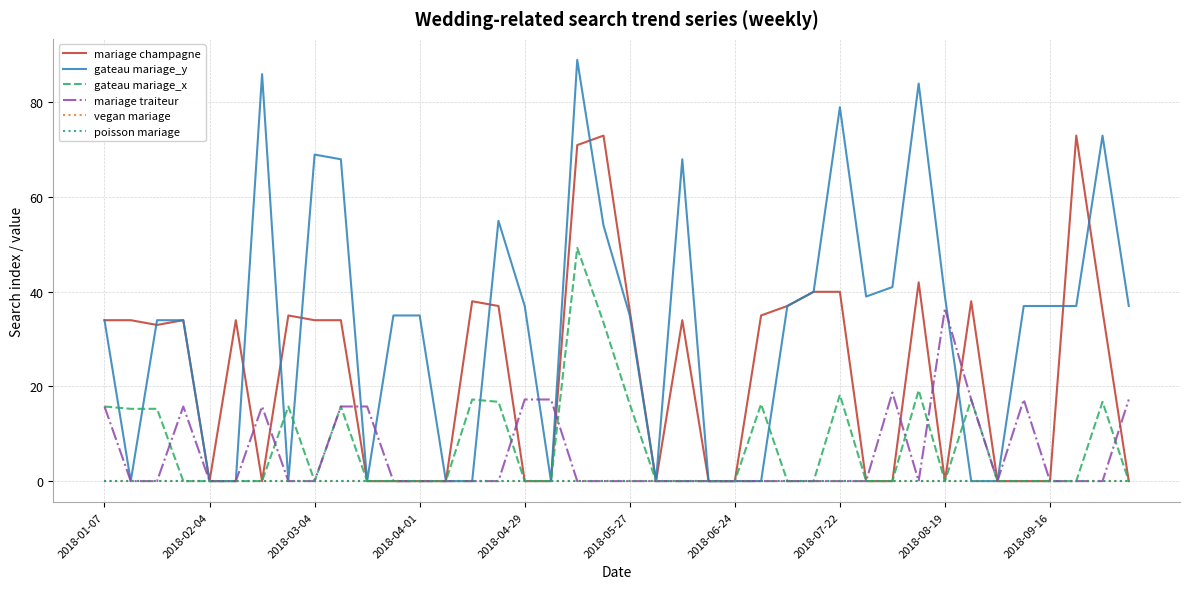

True or false: gateau mariage_x and vegan mariage cross at least once.

False